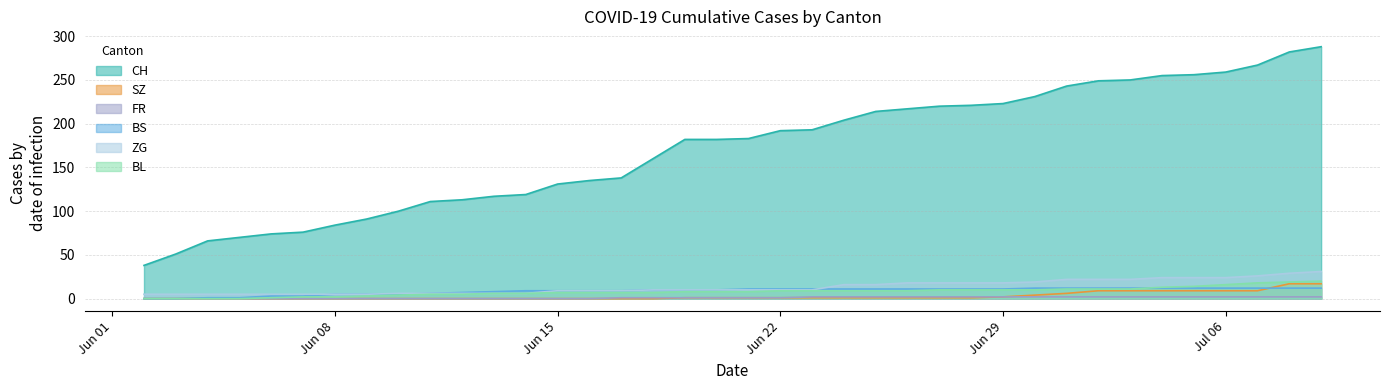

The BS series shows 5 at 2020-06-07. True or false?

False